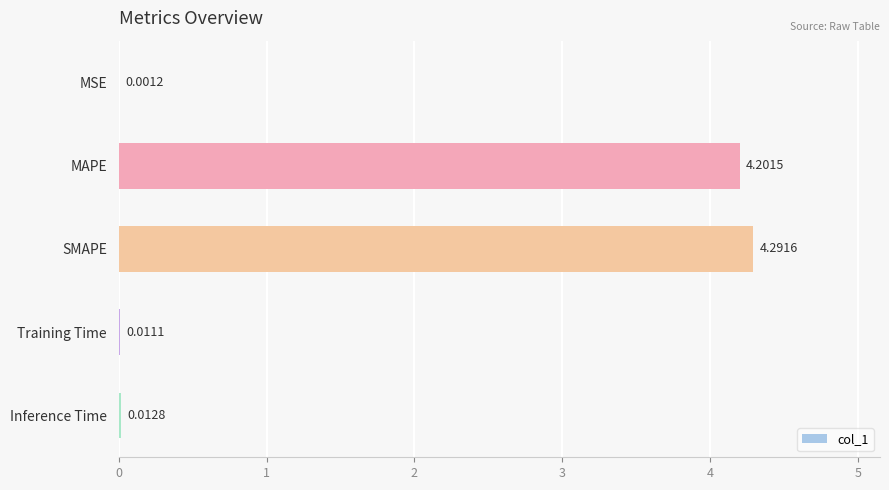

What is the change in value from MSE to SMAPE?

+4.3